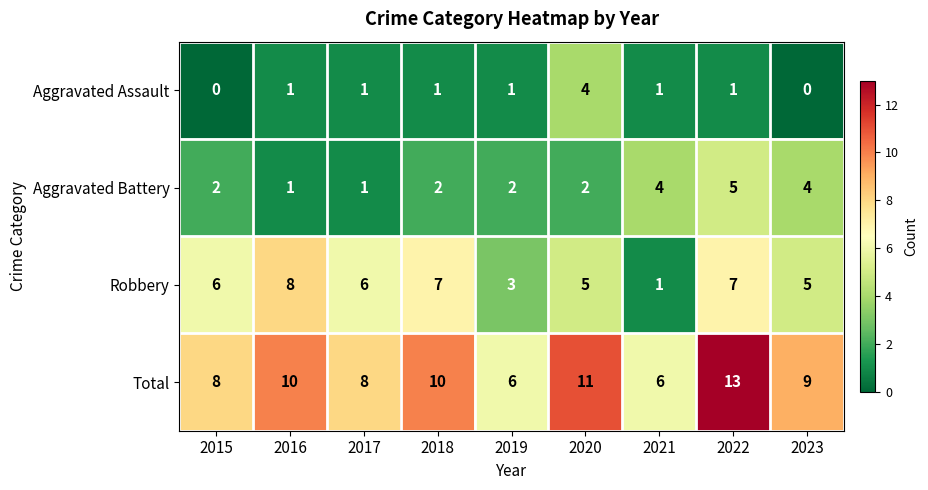

List the series in order of their overall mean, highest first.

Total, Robbery, Aggravated Battery, Aggravated Assault